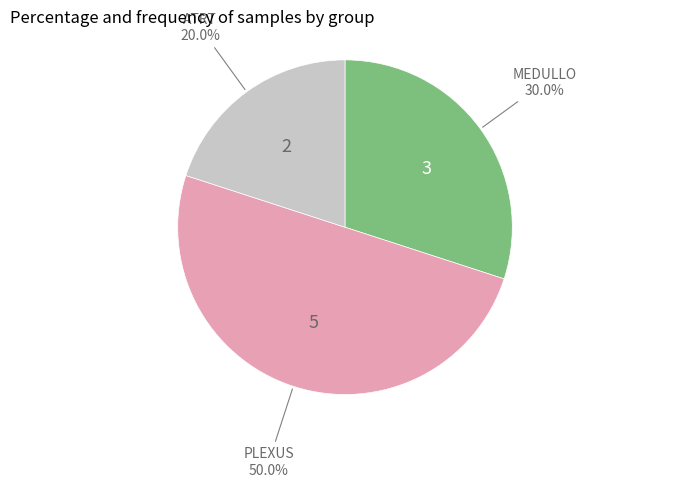

Count the number of slices in the pie.

3